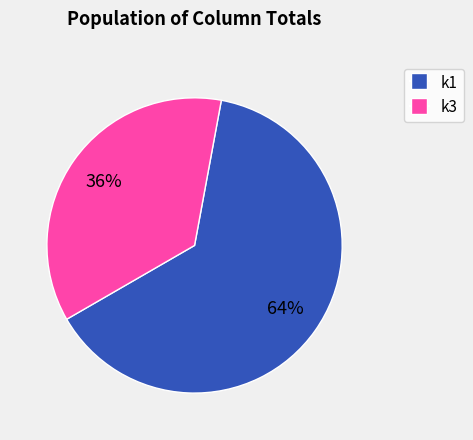

True or false: k3 accounts for 22% of the total.

False